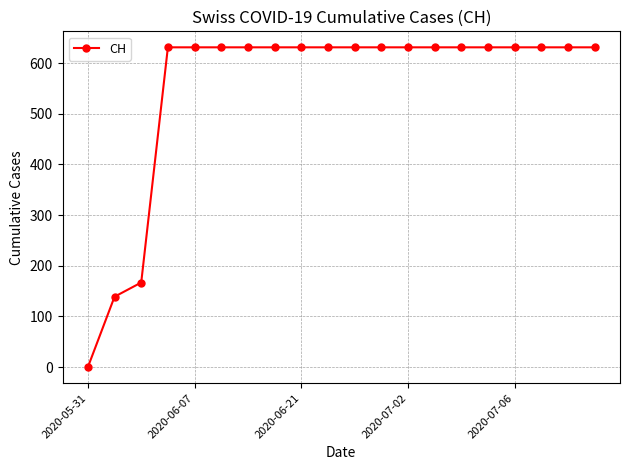

Reading left to right, list all the values displayed in this chart.

0	139	167	631	631	631	631	631	631	631	631	631	631	631	631	631	631	631	631	631